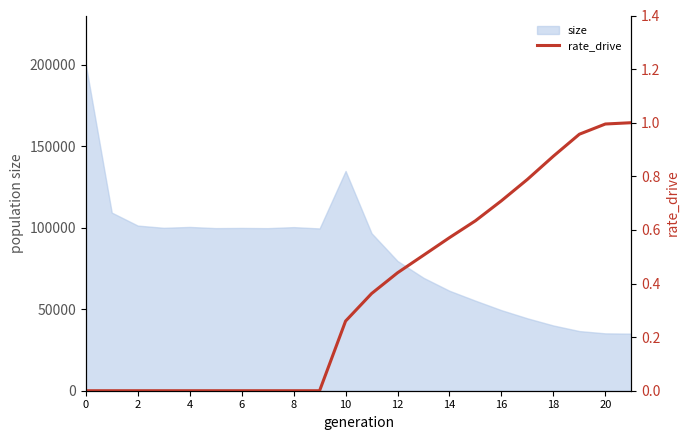

What is the highest value of the size series?

200055